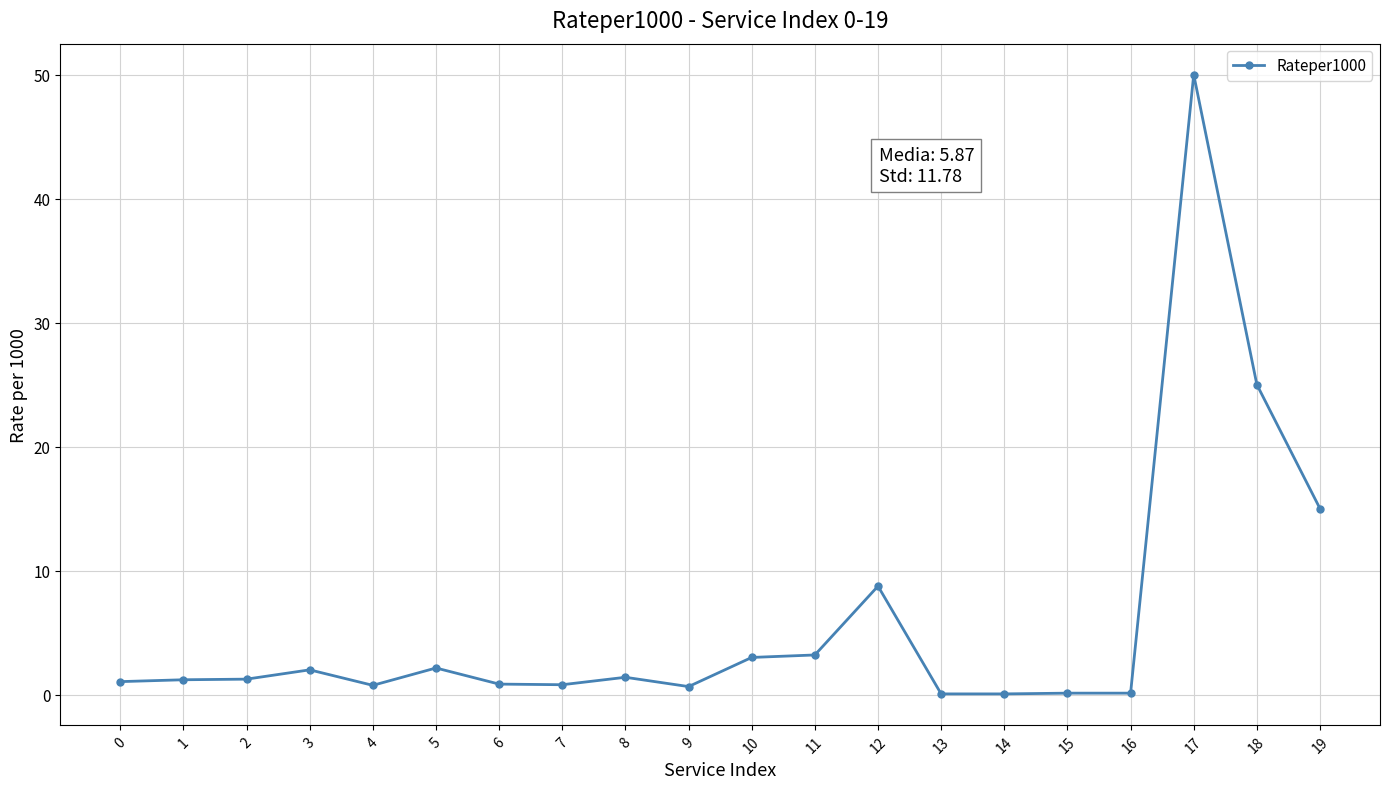

What is the sum of all values?

117.4